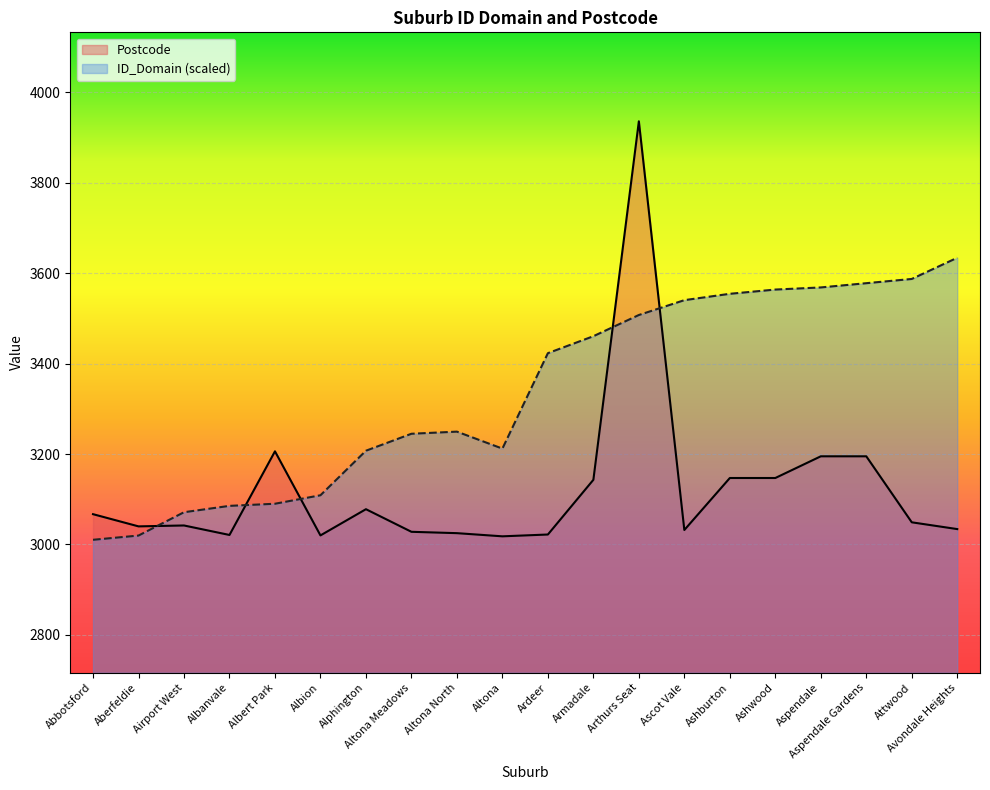

Which has a higher value, Abbotsford or Ashwood?

Ashwood